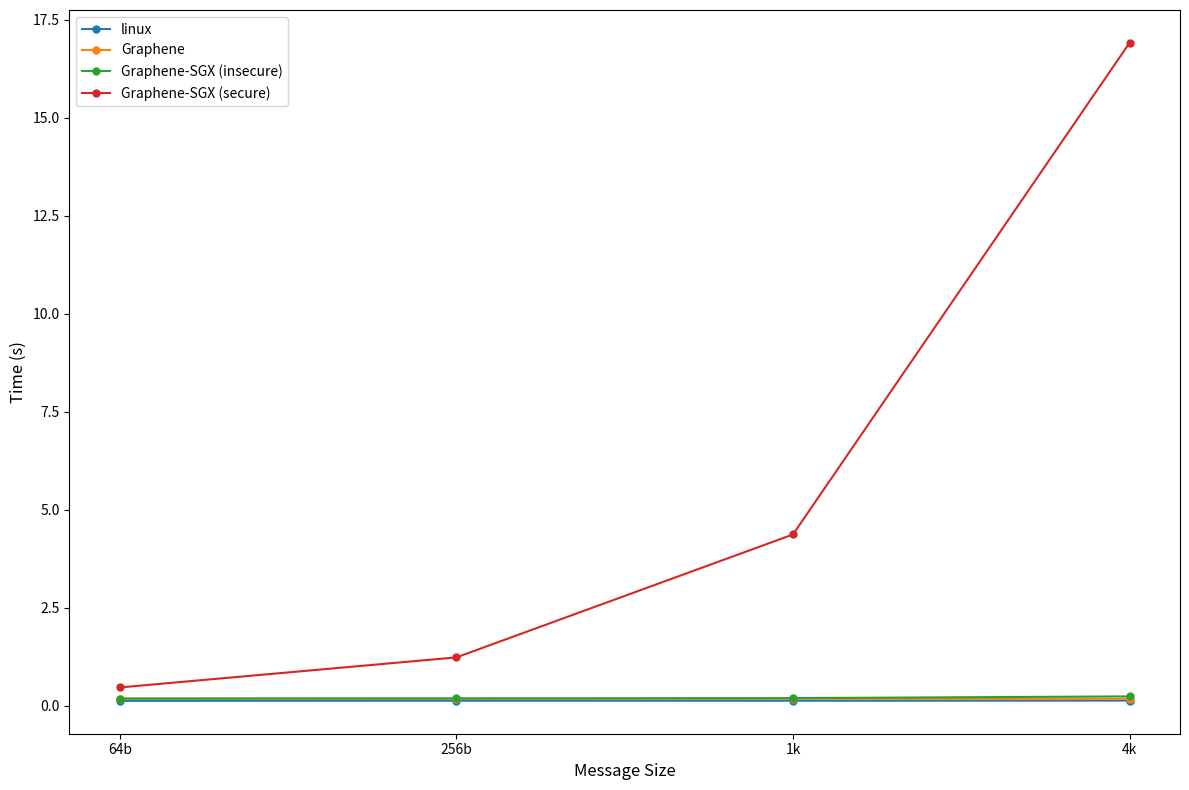

At which category is the sum across all series the highest?

4k